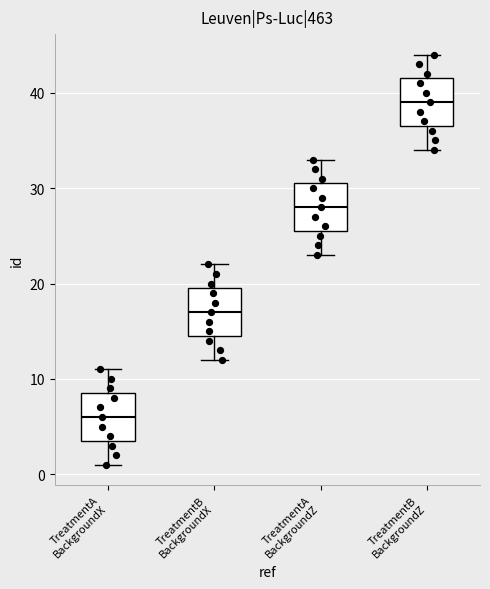

Where does the upper whisker of the box for TreatmentA BackgroundZ end on the y-axis? The values are not printed on the chart, so give them approximately, as read against the axis.

33